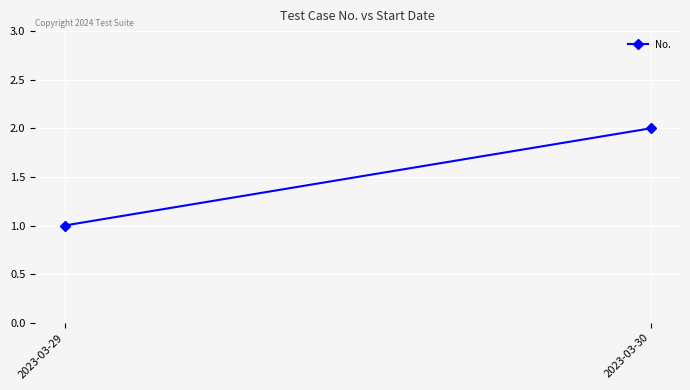

List the labels in order of value, largest first.

2023-03-30, 2023-03-29